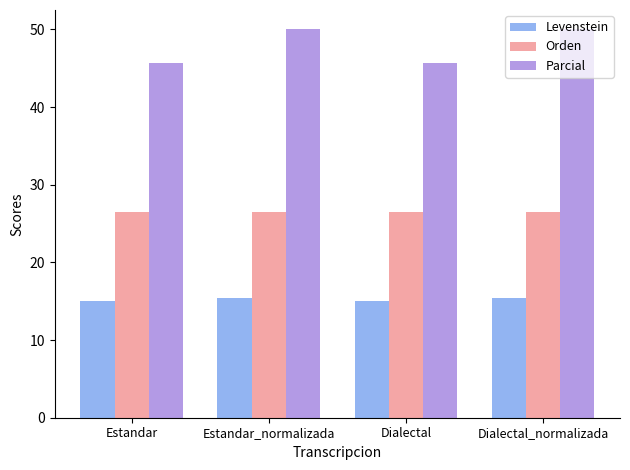

Reading left to right, extract all data points from this chart.

Levenstein: Estandar=15.0	Estandar_normalizada=15.4	Dialectal=15.0	Dialectal_normalizada=15.4
Orden: Estandar=26.5	Estandar_normalizada=26.5	Dialectal=26.5	Dialectal_normalizada=26.5
Parcial: Estandar=45.7	Estandar_normalizada=50.0	Dialectal=45.7	Dialectal_normalizada=50.0